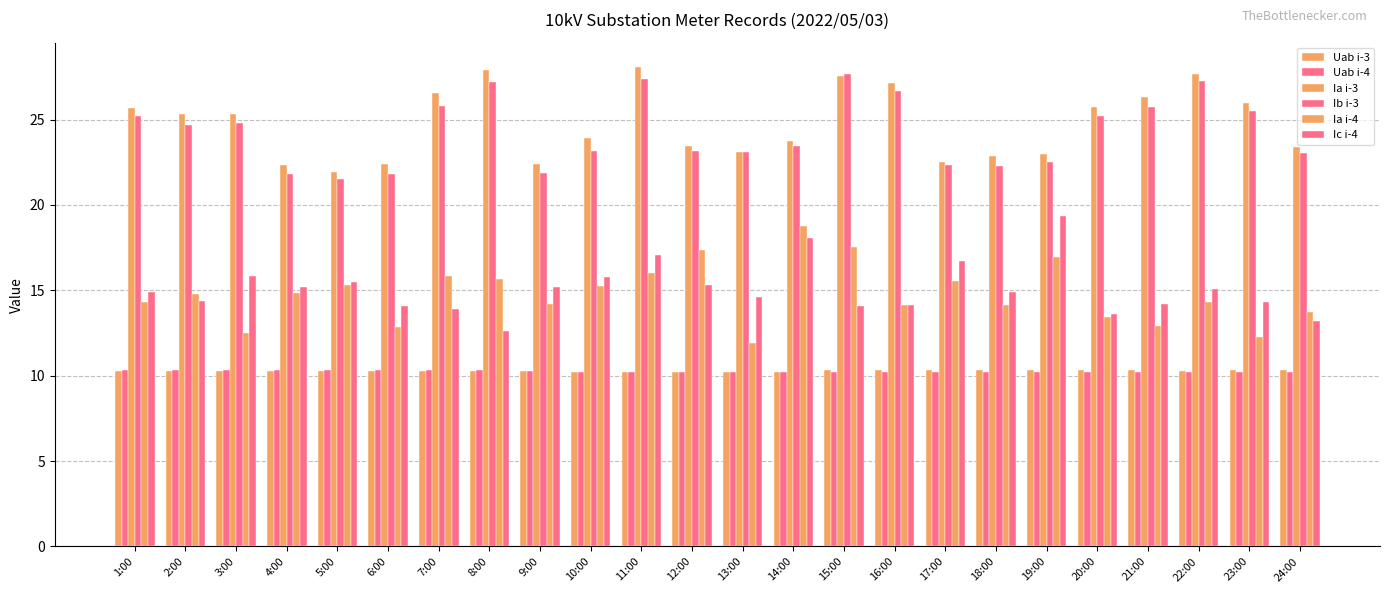

What is the difference between the highest and lowest values at 18:00?

12.7